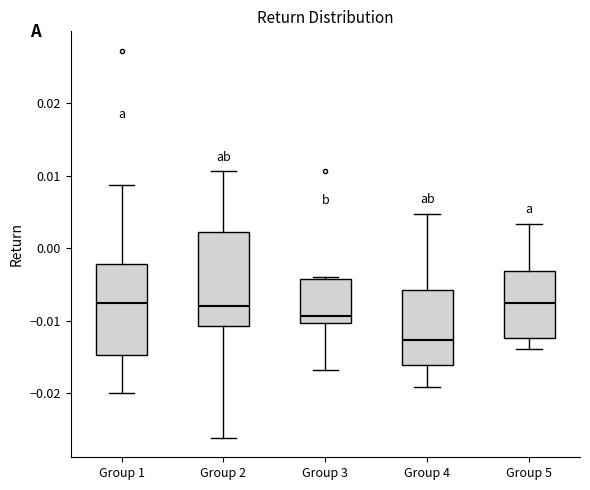

Reading left to right, read every box against the y-axis: the position of its median line, the range the box covers, and the ends of its whiskers. The values are not printed on the chart, so give them approximately, as read against the axis.

Group 1: median -0.008, box -0.015 to -0.002, whiskers -0.020 to 0.009
Group 2: median -0.008, box -0.011 to 0.002, whiskers -0.026 to 0.011
Group 3: median -0.009, box -0.010 to -0.004, whiskers -0.017 to -0.004
Group 4: median -0.013, box -0.016 to -0.006, whiskers -0.019 to 0.005
Group 5: median -0.008, box -0.012 to -0.003, whiskers -0.014 to 0.003